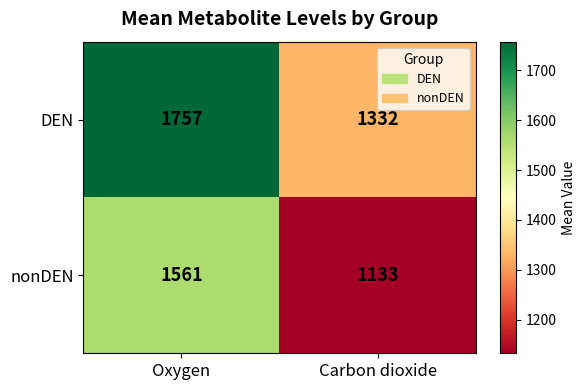

The DEN series shows 605 at Carbon dioxide. True or false?

False